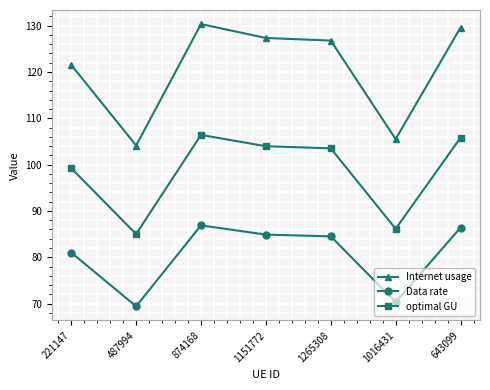

Rank the series by their maximum value, from highest to lowest.

Internet usage, optimal GU, Data rate